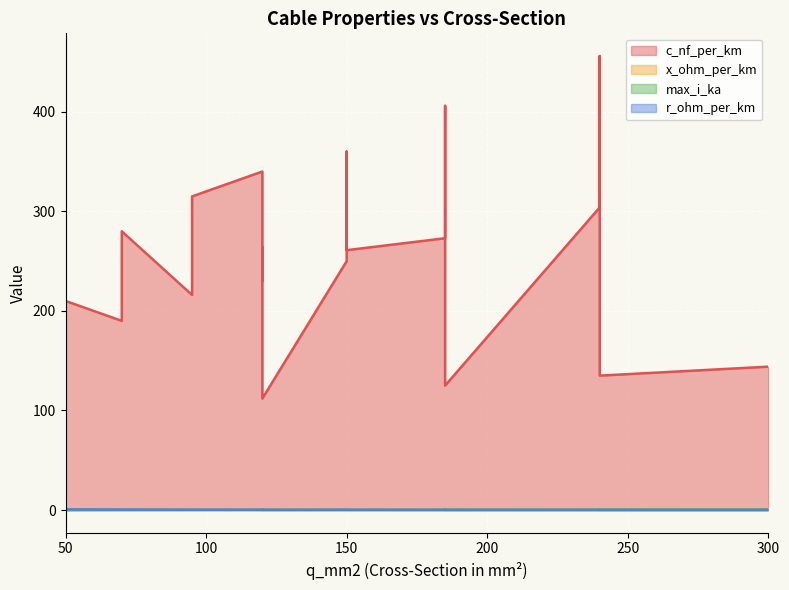

Where is the first local maximum for max_i_ka?

150